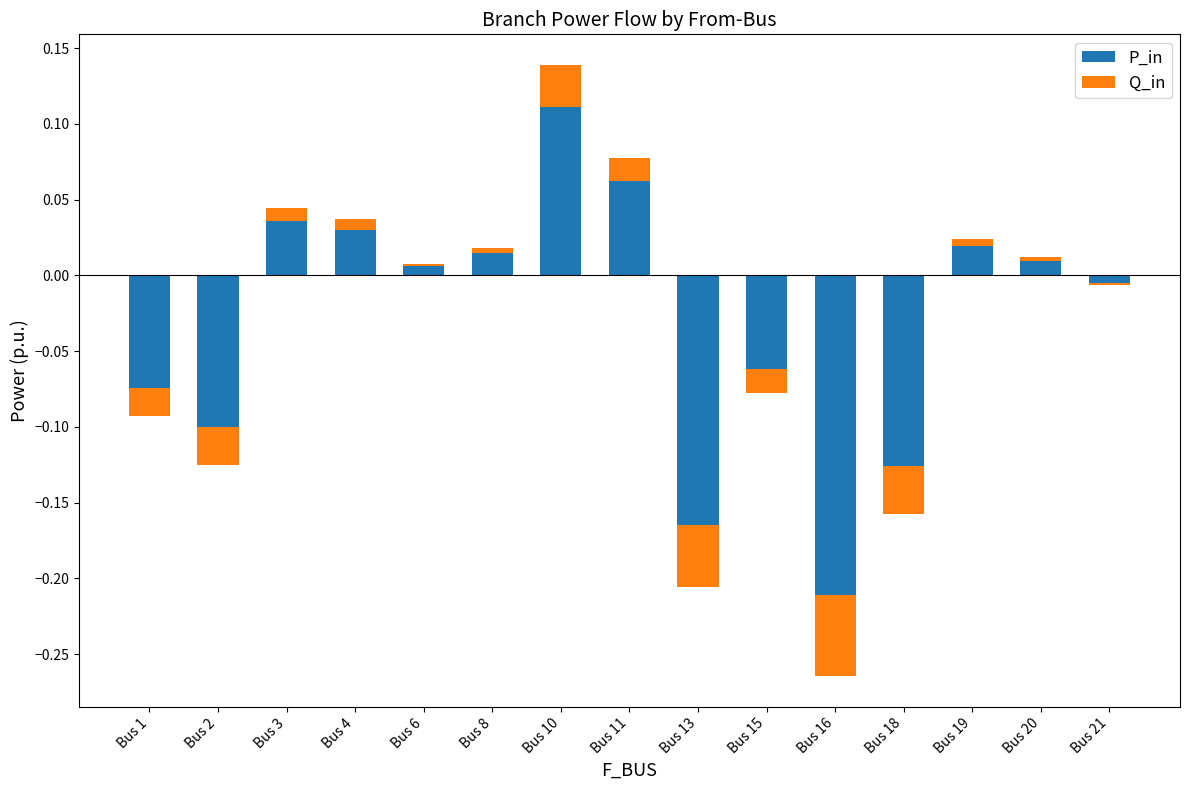

Rank the series at Bus 20 from highest to lowest value.

P_in, Q_in